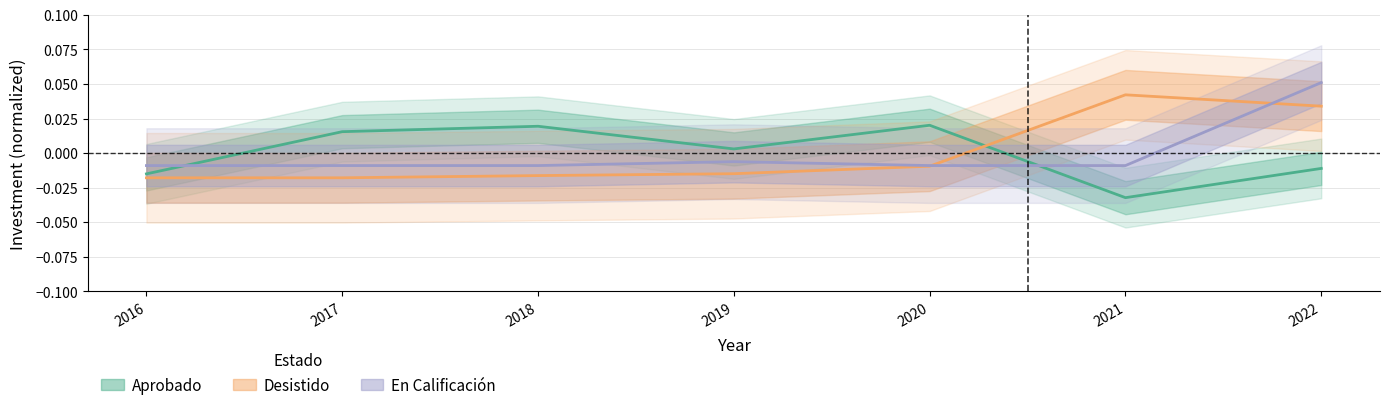

Reading left to right, extract all data points from this chart.

Aprobado: 2016=-0.0	2017=0.0	2018=0.0	2019=0.0	2020=0.0	2021=-0.0	2022=-0.0
Desistido: 2016=-0.0	2017=-0.0	2018=-0.0	2019=-0.0	2020=-0.0	2021=0.0	2022=0.0
En Calificación: 2016=-0.0	2017=-0.0	2018=-0.0	2019=-0.0	2020=-0.0	2021=-0.0	2022=0.1